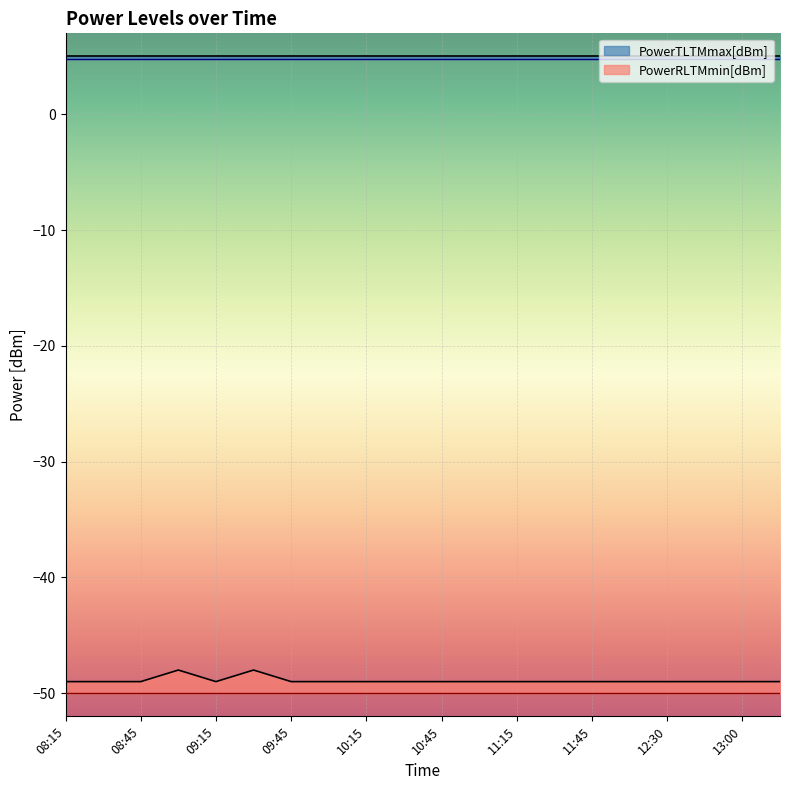

True or false: PowerRLTMmin[dBm] has a value of -80.6 at 08:45.

False